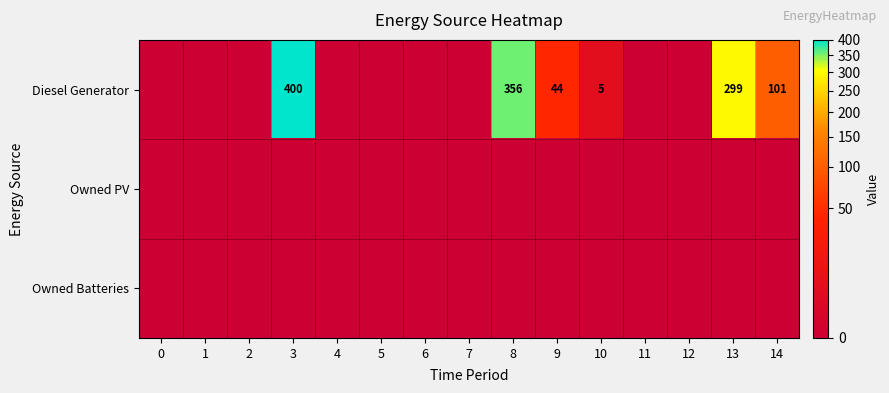

Is it true that row_0 equals 356 at 8?

True